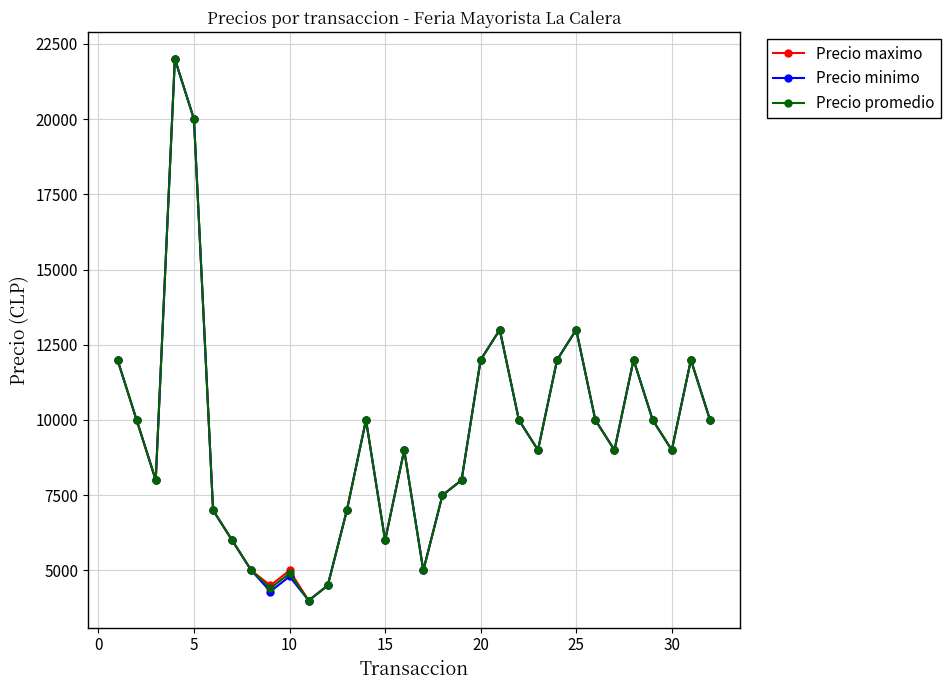

What is the value of the Precio promedio point at the 27th from the left?

9000